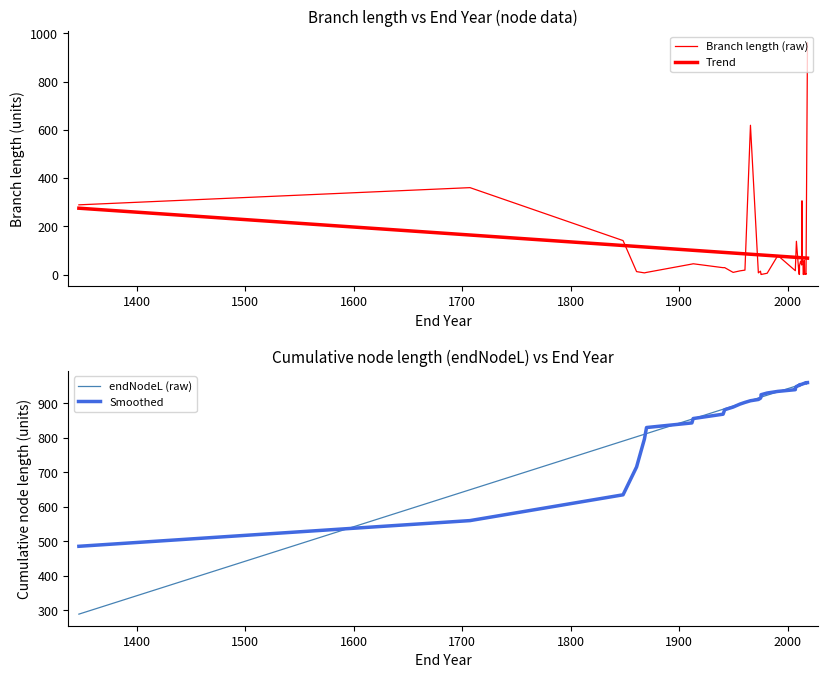

Which series has the widest spread of values?

Branch length (raw)